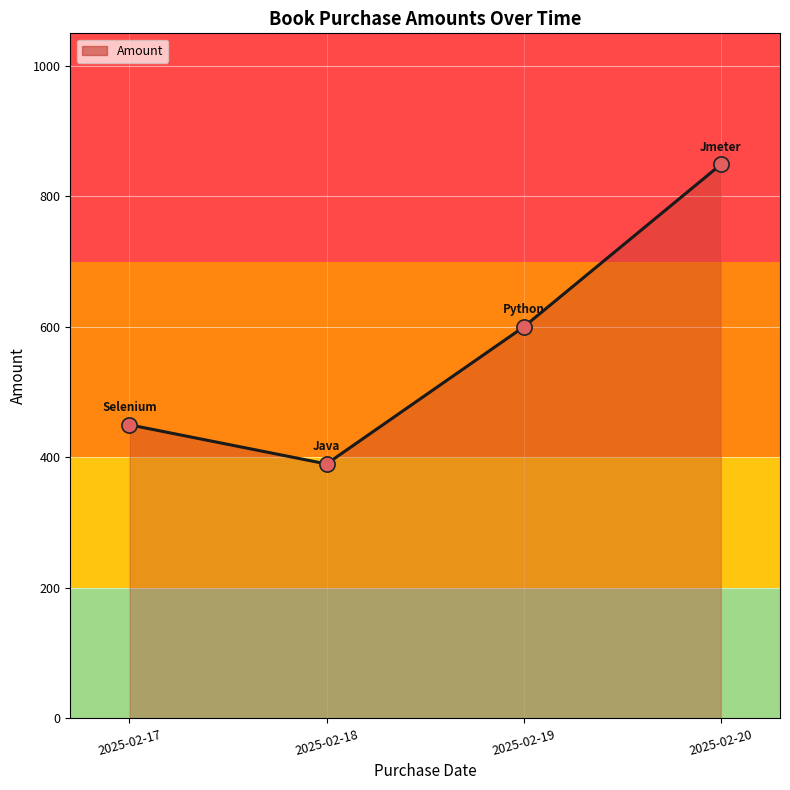

Between 2025-02-18 and 2025-02-20, which is larger?

2025-02-20